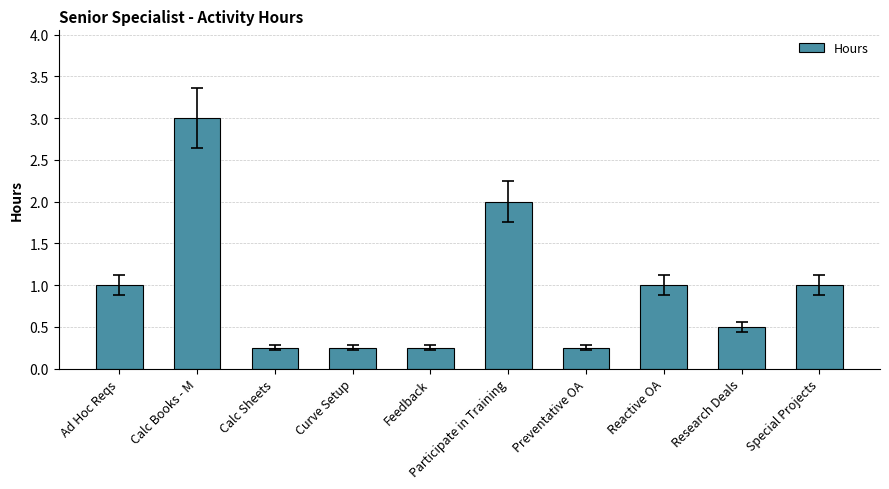

At which category does the chart reach its peak across all series?

Calc Books - M